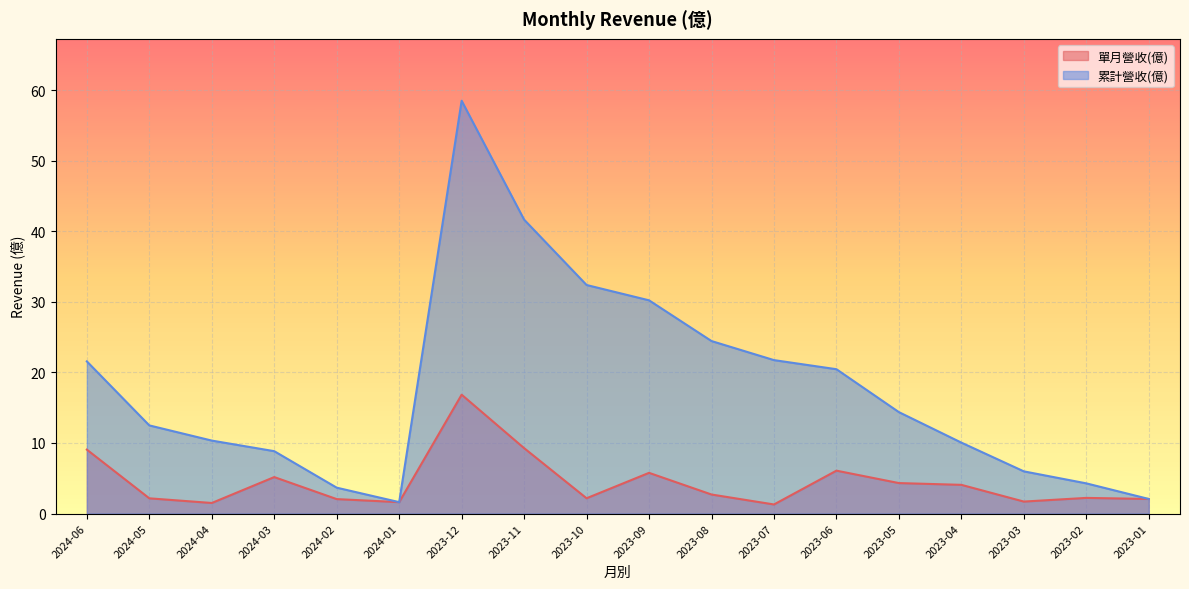

What is the sum of all 累計營收(億) values?

324.6